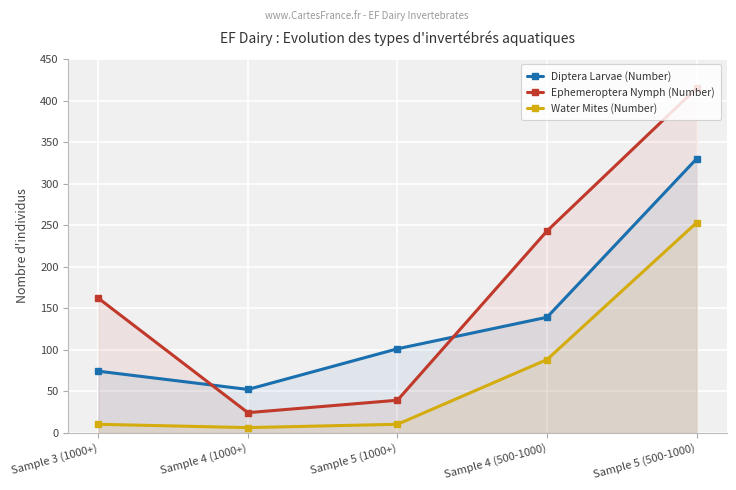

What is the label of the 5th point from the left?

Sample 5 (500-1000)